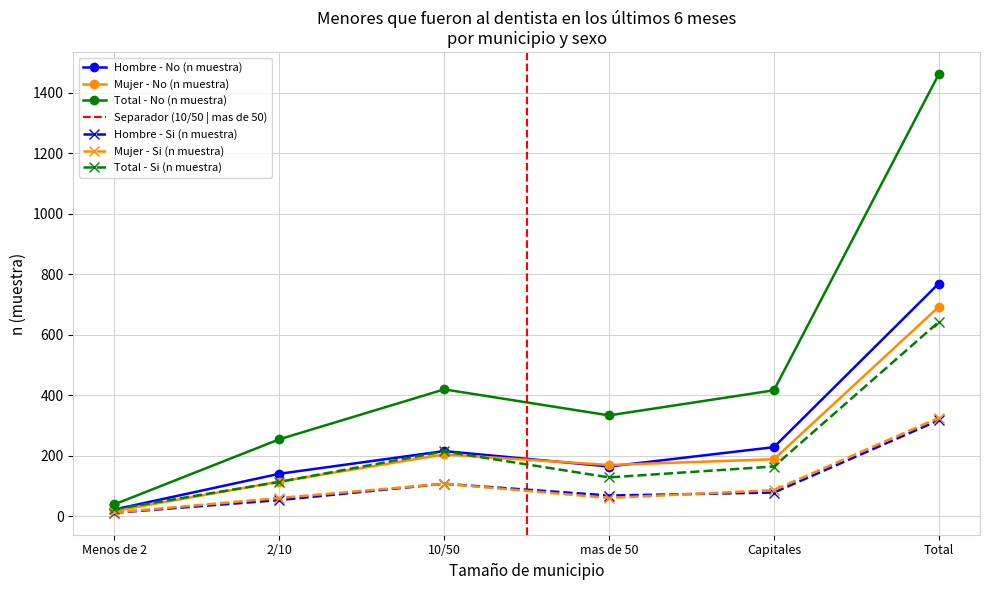

What is the average value of the Total - No (n muestra) series?

487